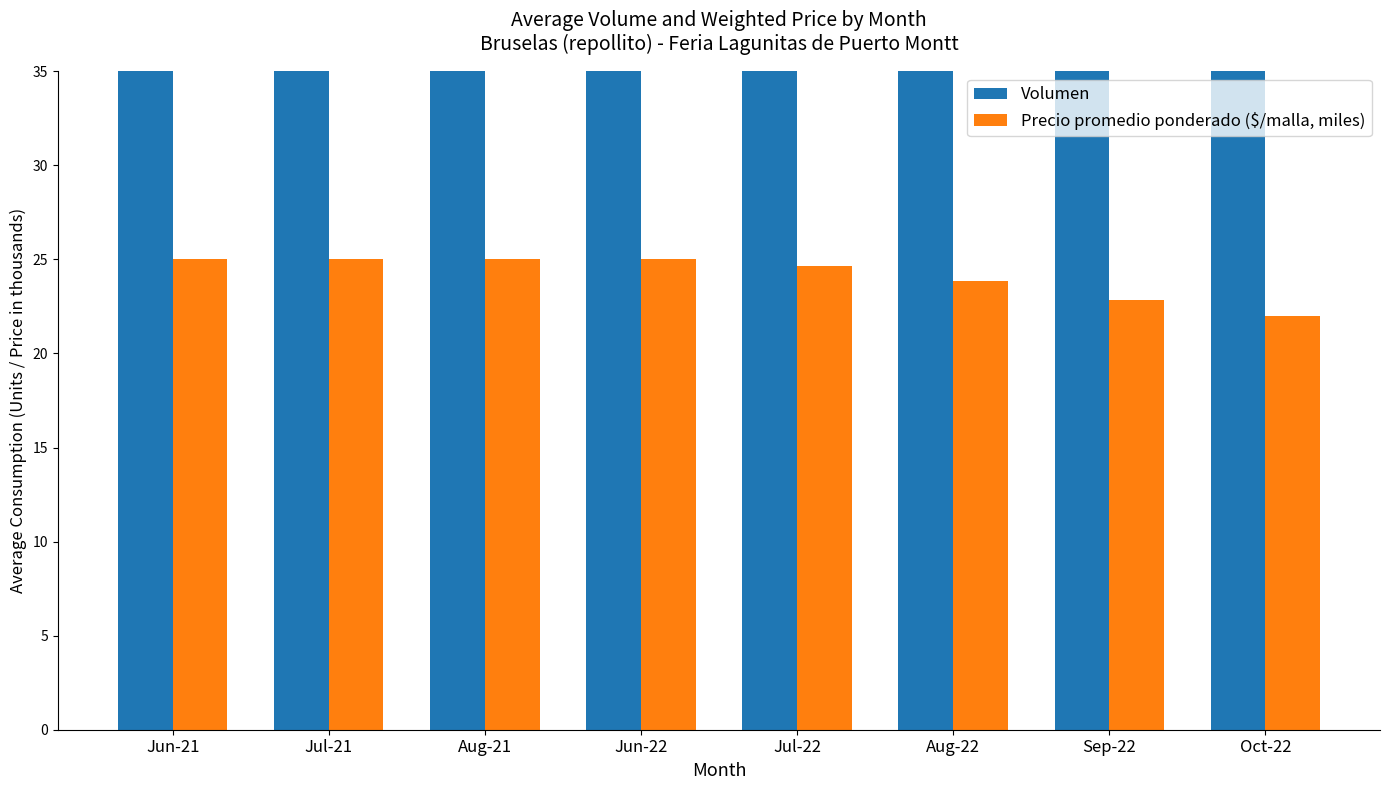

At which label does Volumen reach its minimum?

Jun-21